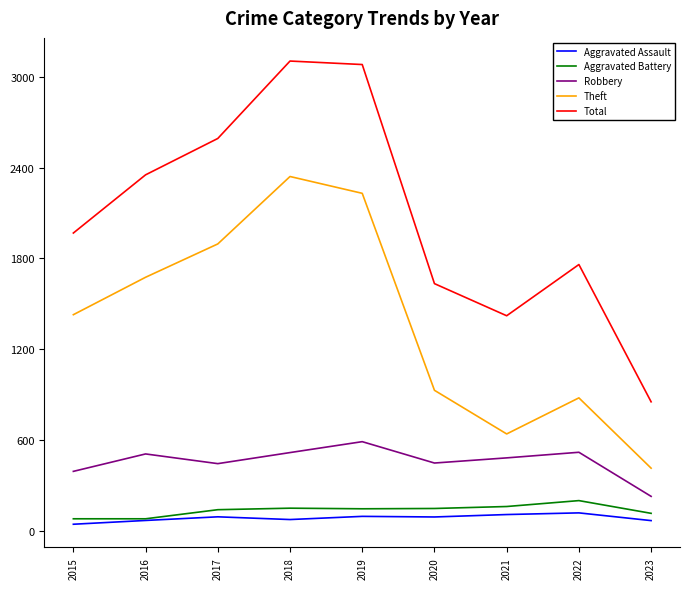

How many lines are shown in the chart?

5